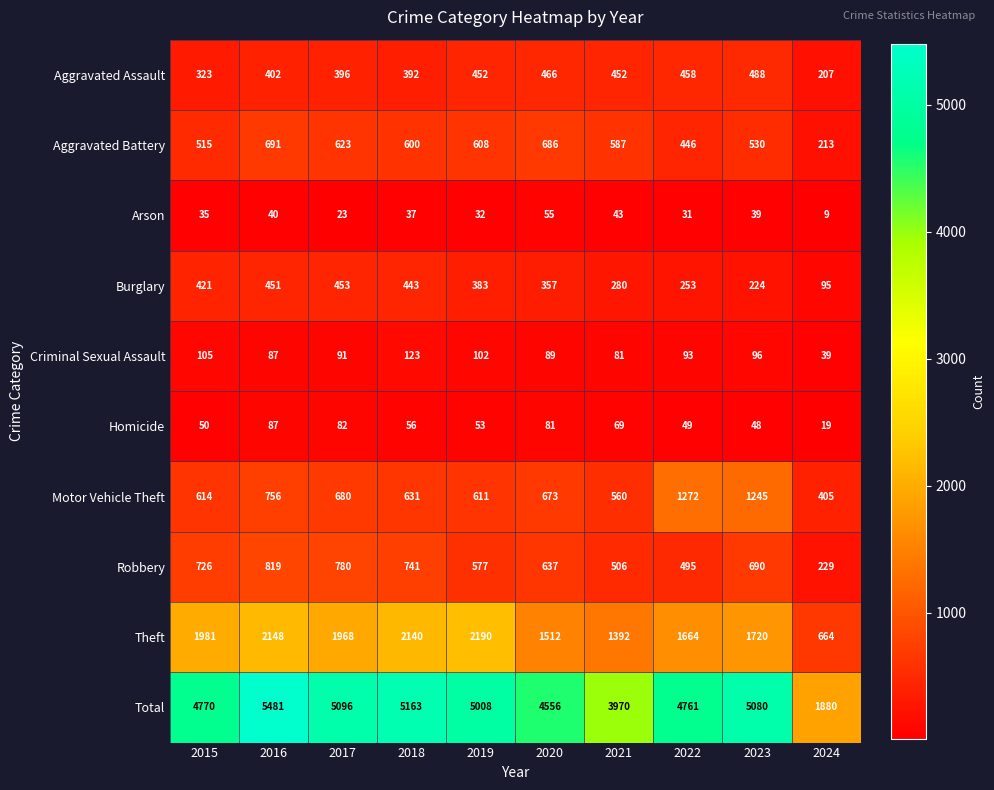

Count the number of categories in the chart.

10